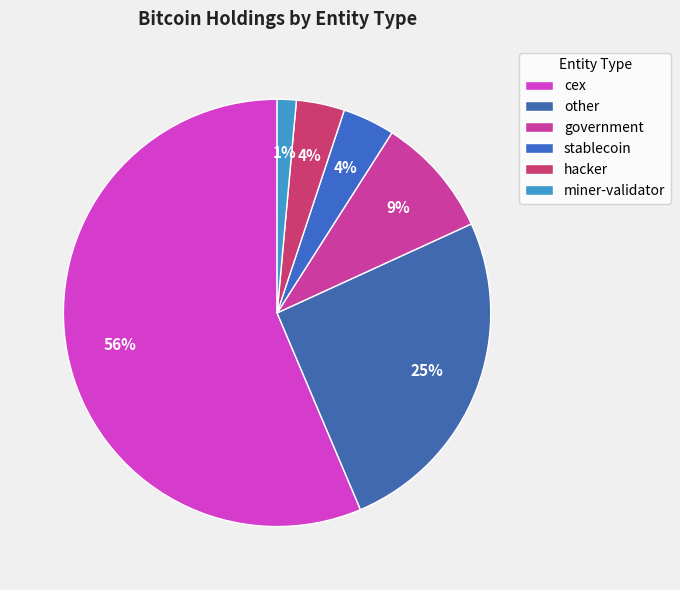

How many segments does this pie chart have?

6